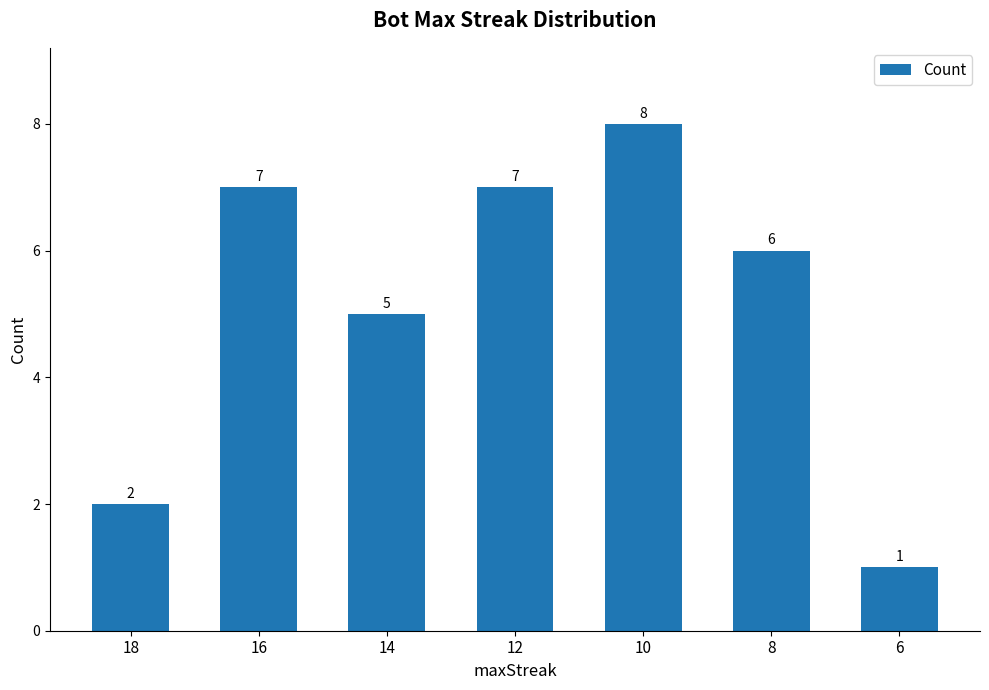

The value at 8 is 9. True or false?

False